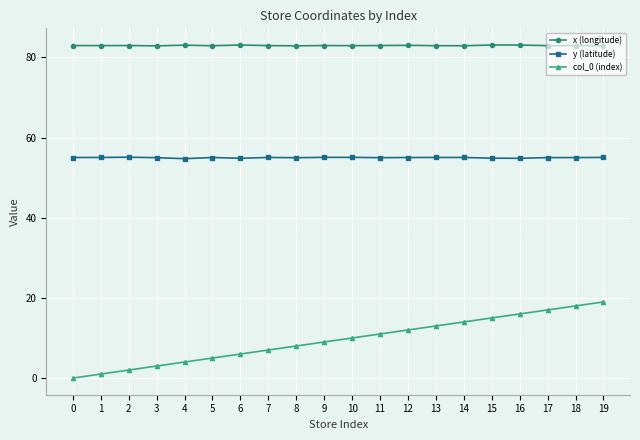

True or false: col_0 (index) has more than 0 points higher than both neighbors.

False